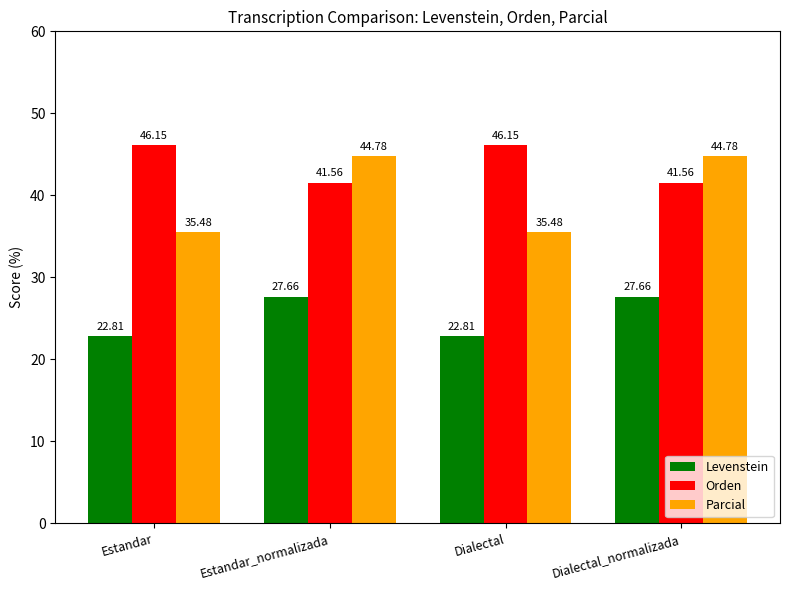

How many values in the Levenstein series exceed 27?

2